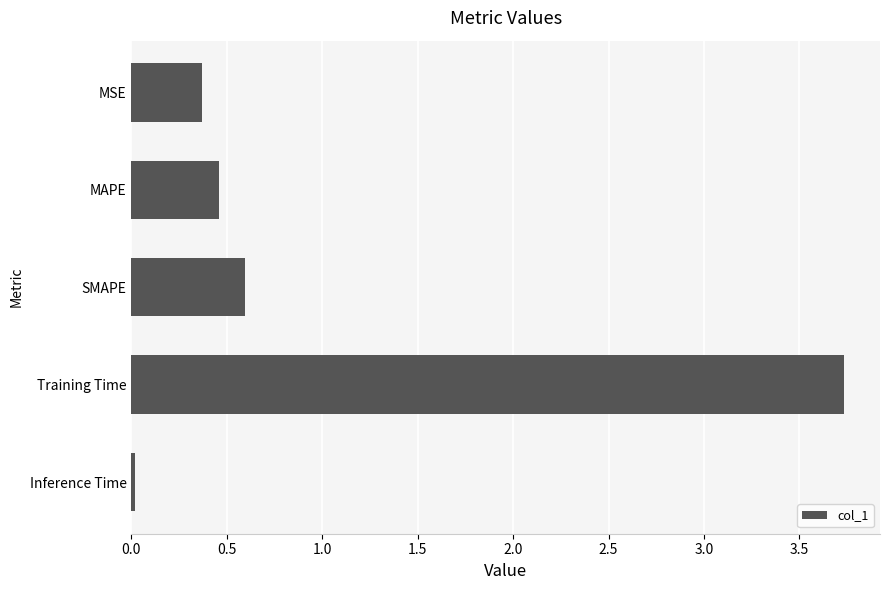

Is it true that the value at Training Time is 3.7?

True